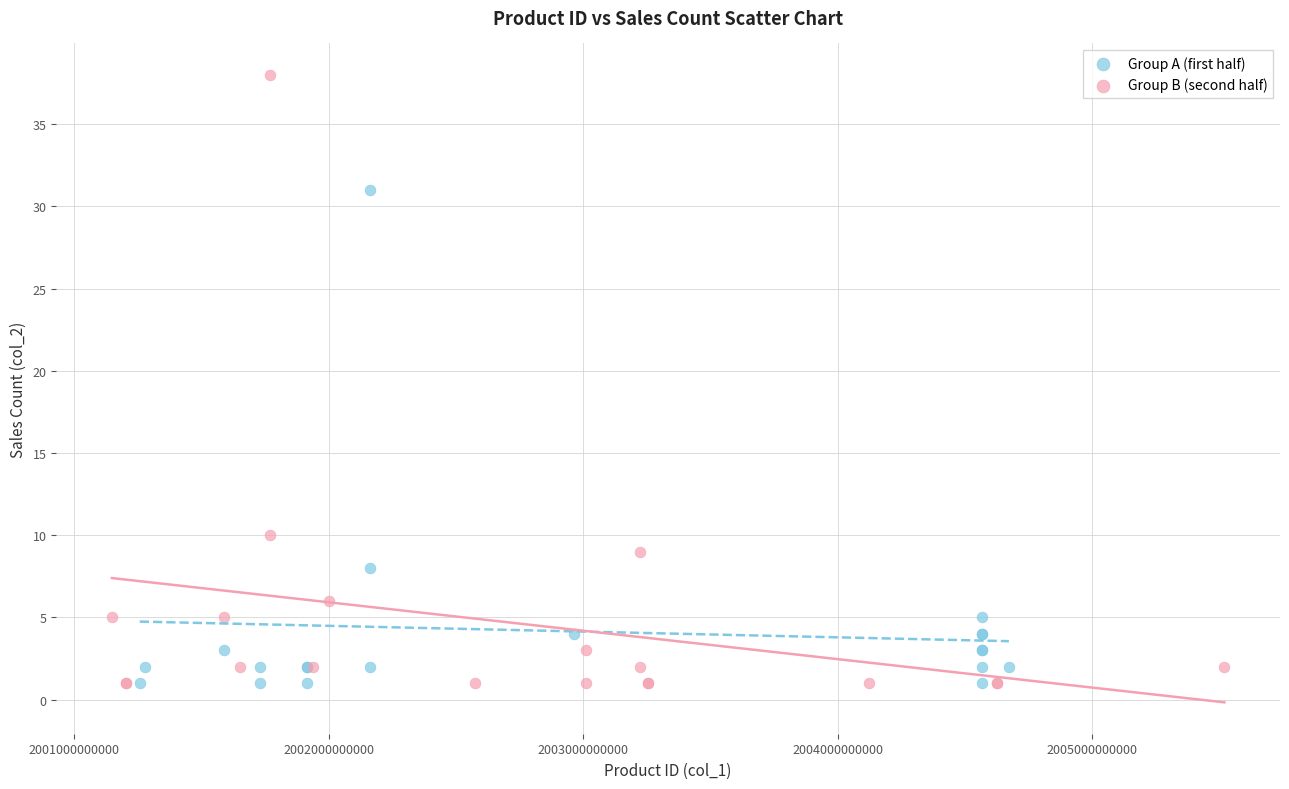

Which series has the largest Y range (max minus min)?

Group B (second half)